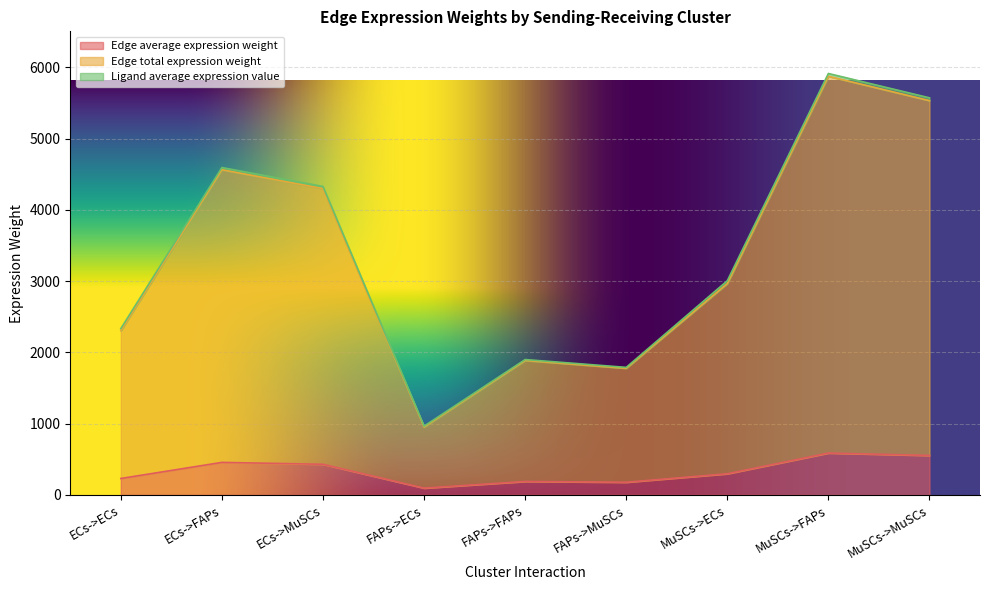

What is the difference between the Edge average expression weight values at FAPs->MuSCs and MuSCs->ECs?

118.8